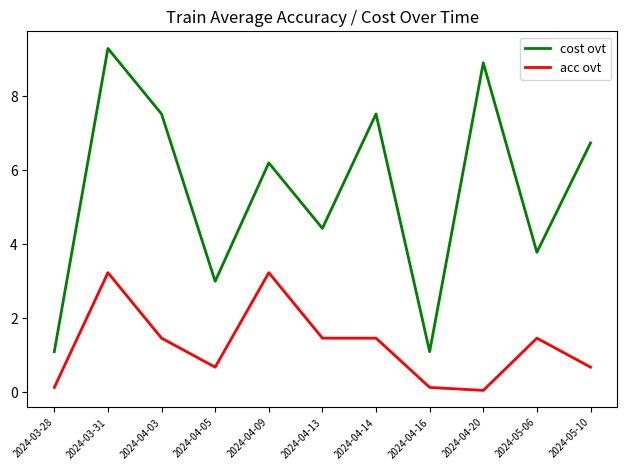

At which label is cost ovt closest to 5?

2024-04-13